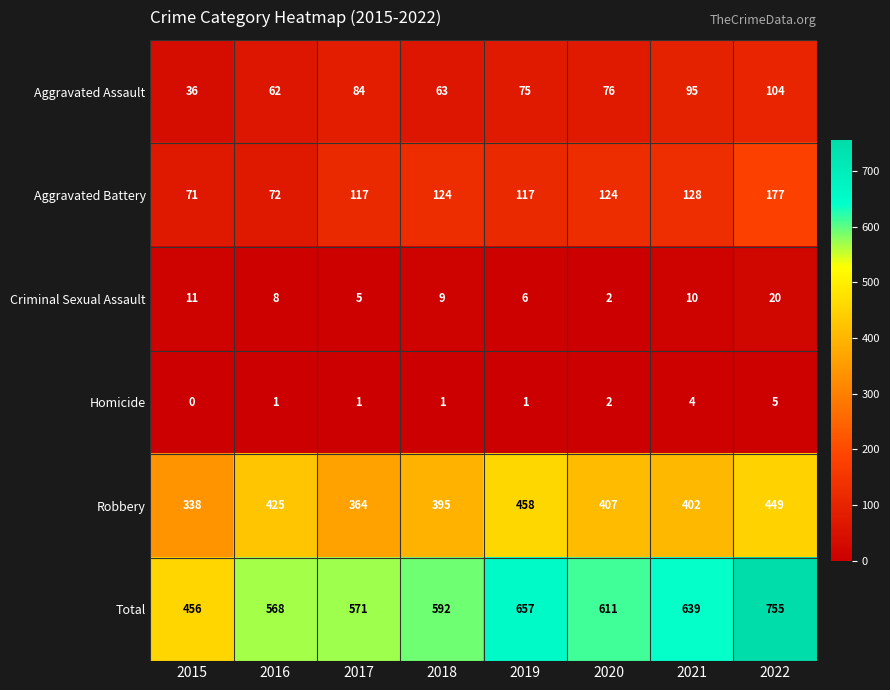

Which series has the largest range (max minus min)?

Total